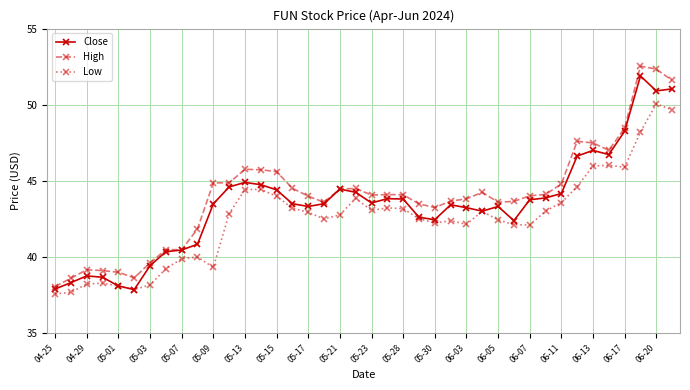

At how many categories does at least one series exceed 48?

4